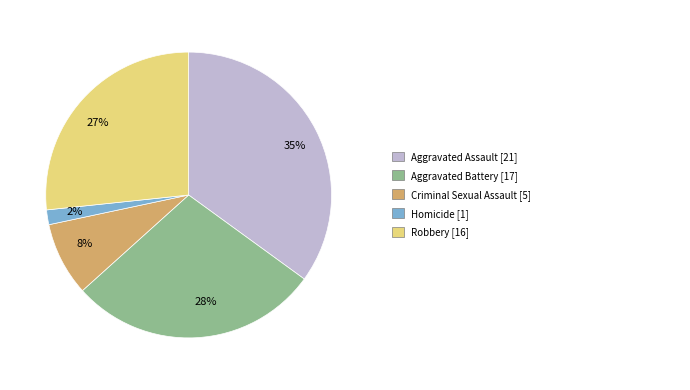

Which has a higher value, 35% or 28%?

35%